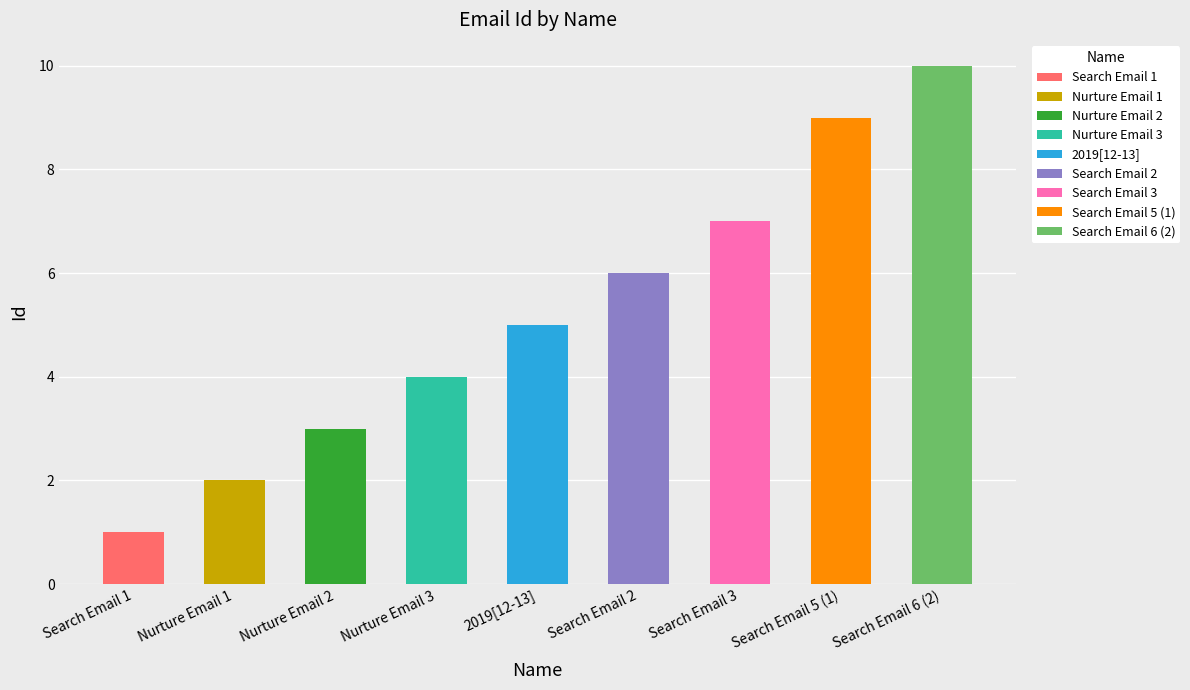

Which category has the highest value in the Search Email 1 series?

Search Email 1